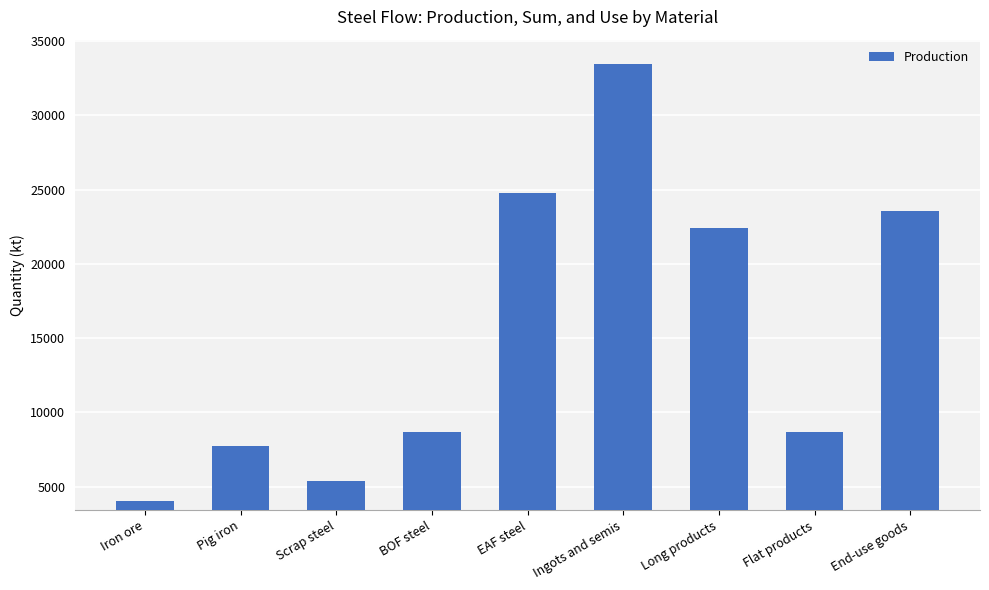

What is the difference between the maximum and second lowest values?

28025.4